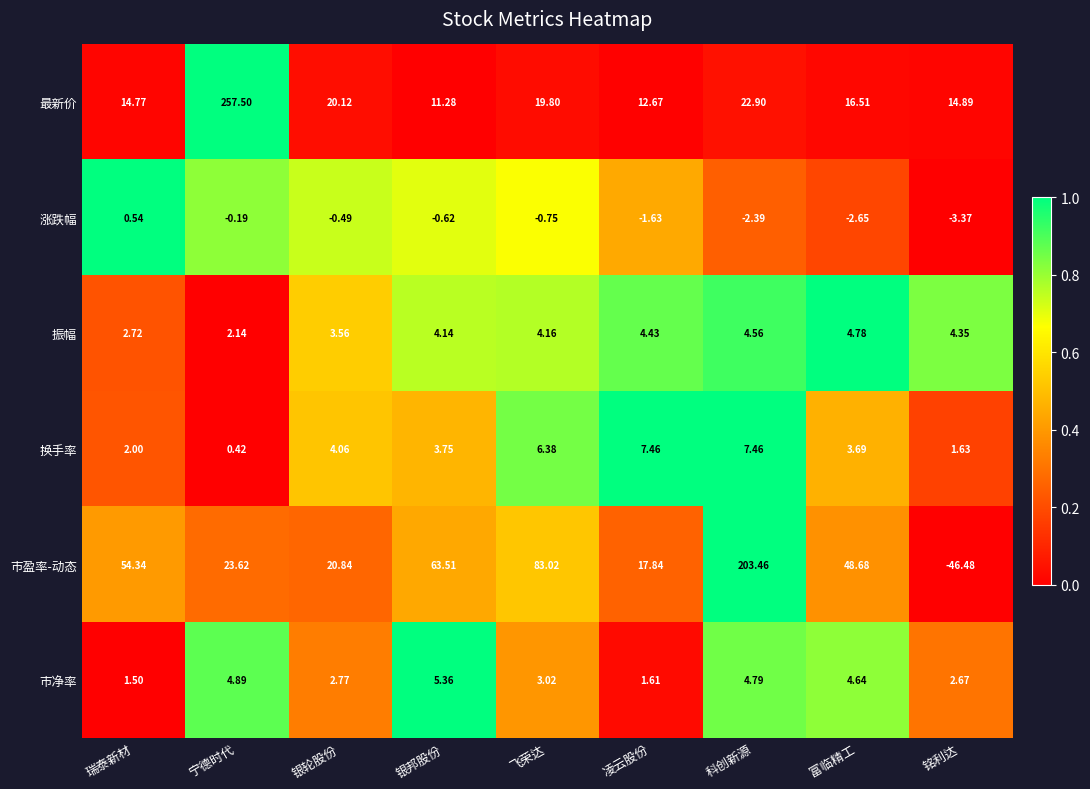

How many data points in 换手率 are less than 3?

3